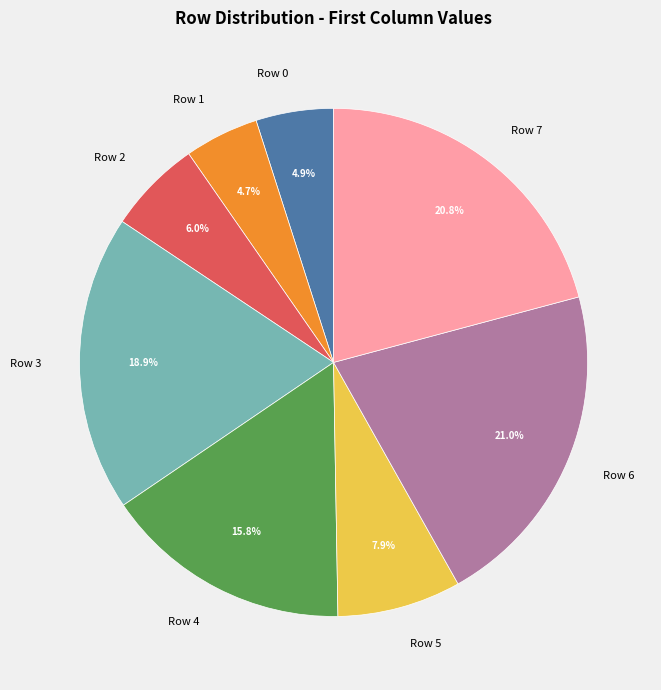

Combined, what portion of the pie is Row 5 and Row 1?

12.6%